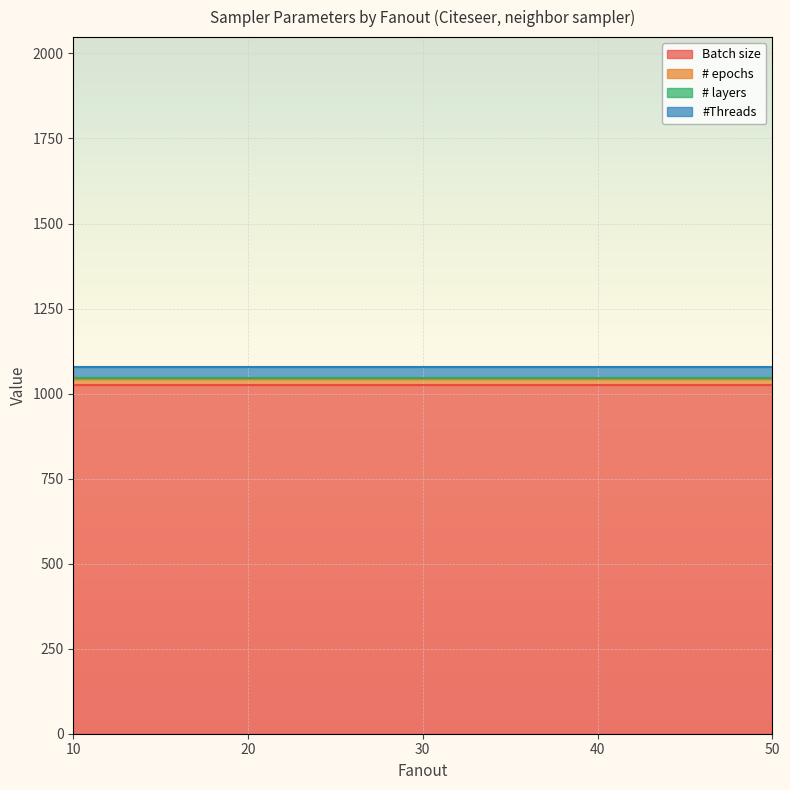

Reading left to right, list all the values displayed in this chart.

Batch size: 10=1024	20=1024	30=1024	40=1024	50=1024
# epochs: 10=20	20=20	30=20	40=20	50=20
# layers: 10=2	20=2	30=2	40=2	50=2
#Threads: 10=32	20=32	30=32	40=32	50=32